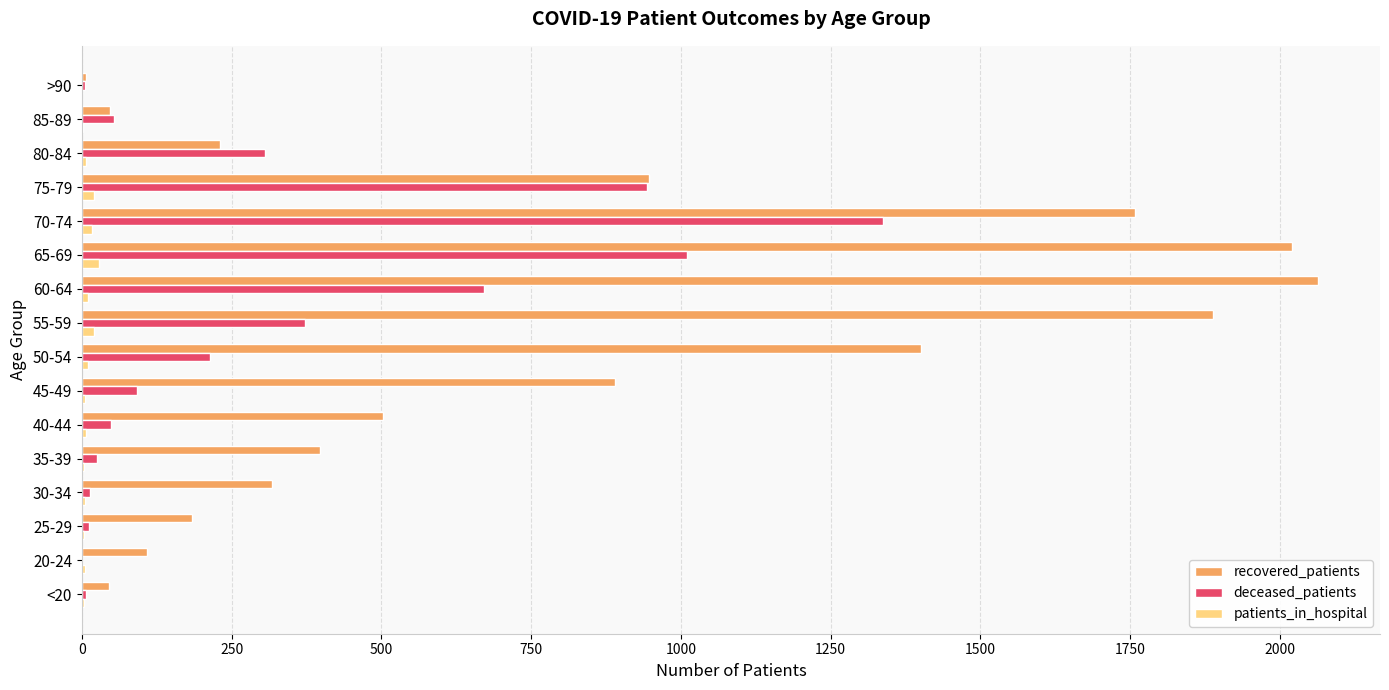

Which series has the largest total across all categories?

recovered_patients